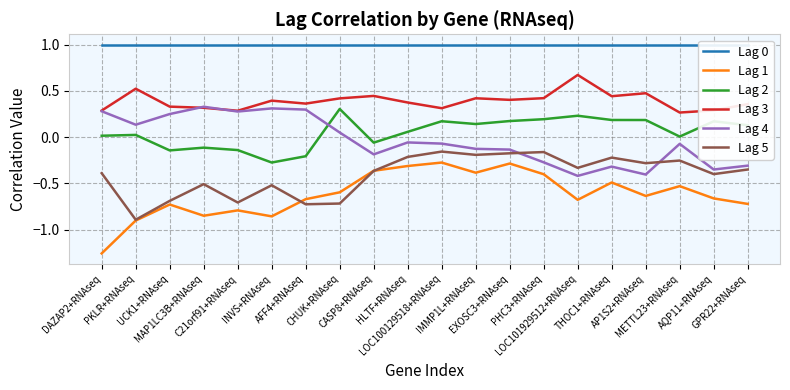

What is the difference between the highest and lowest values at METTL23+RNAseq?

1.5